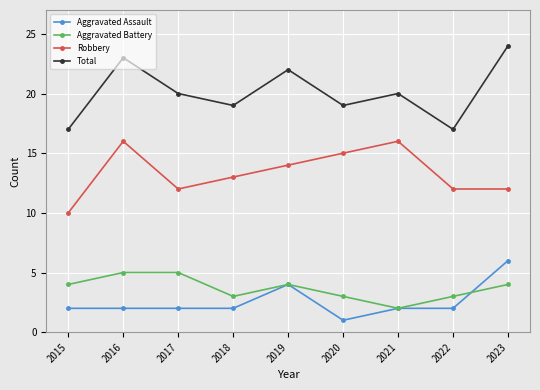

True or false: Robbery and Aggravated Assault intersect in this chart.

False